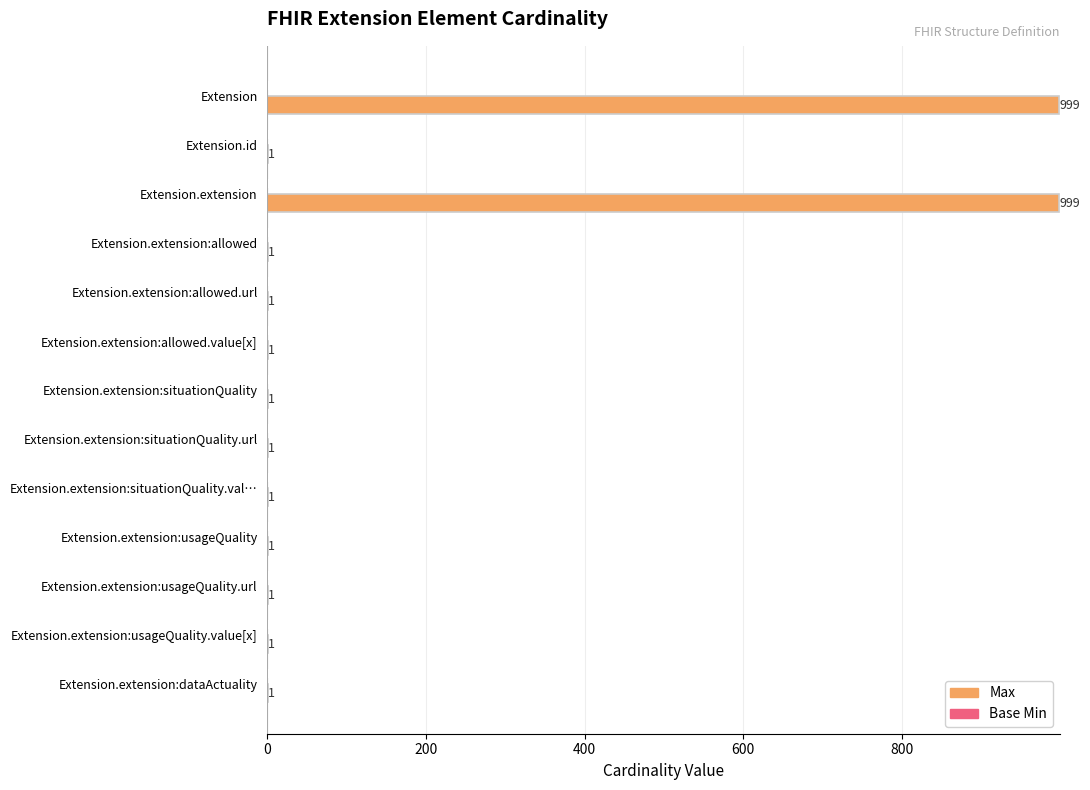

Which has a higher value, Extension.extension:usageQuality.url or Extension?

Extension